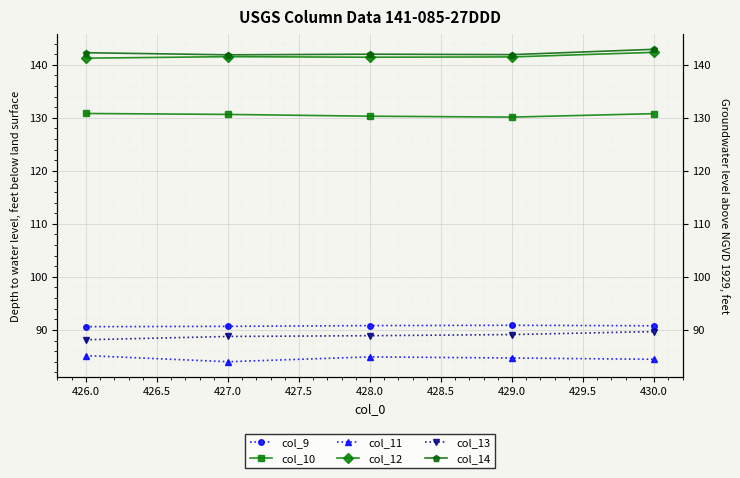

True or false: col_14 has a value of 87.9 at 426.0.

False